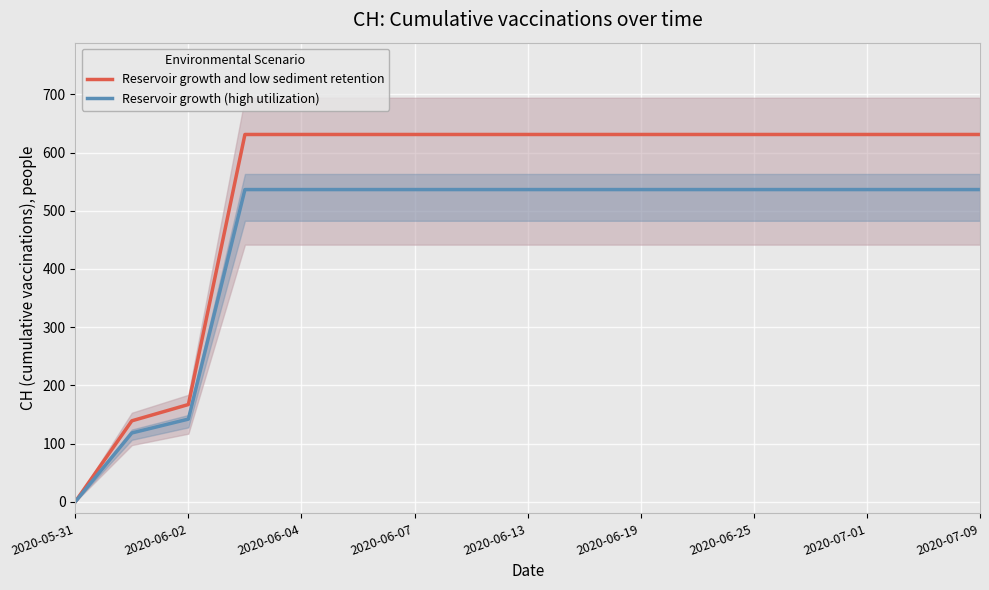

True or false: Reservoir growth and low sediment retention has a value of 167.0 at 2020-06-02.

True